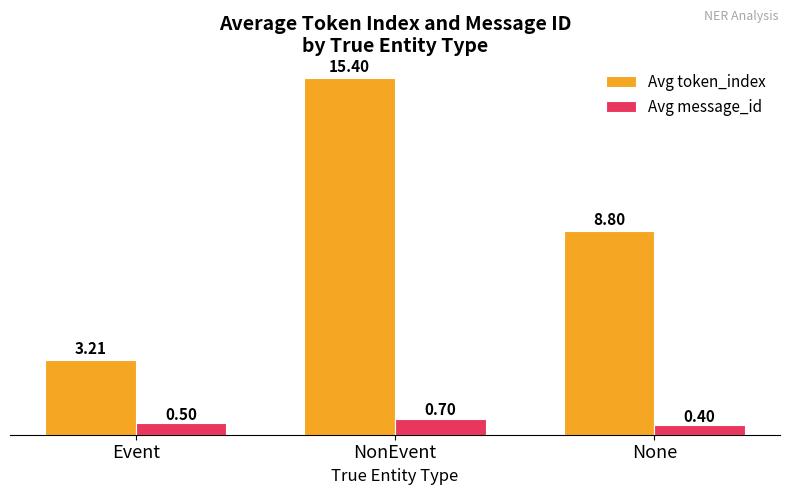

Count the number of data series in this chart.

2